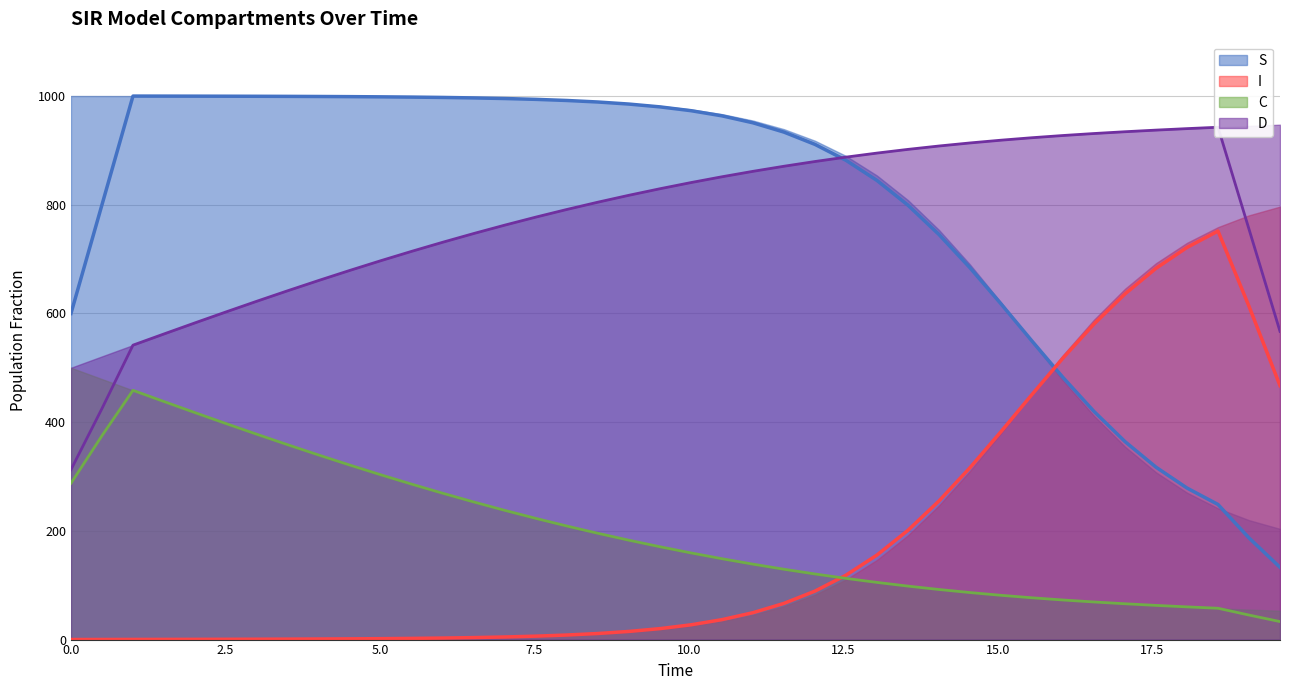

What is the value of the I (rolling avg) point at the 24th from the left?

66.6